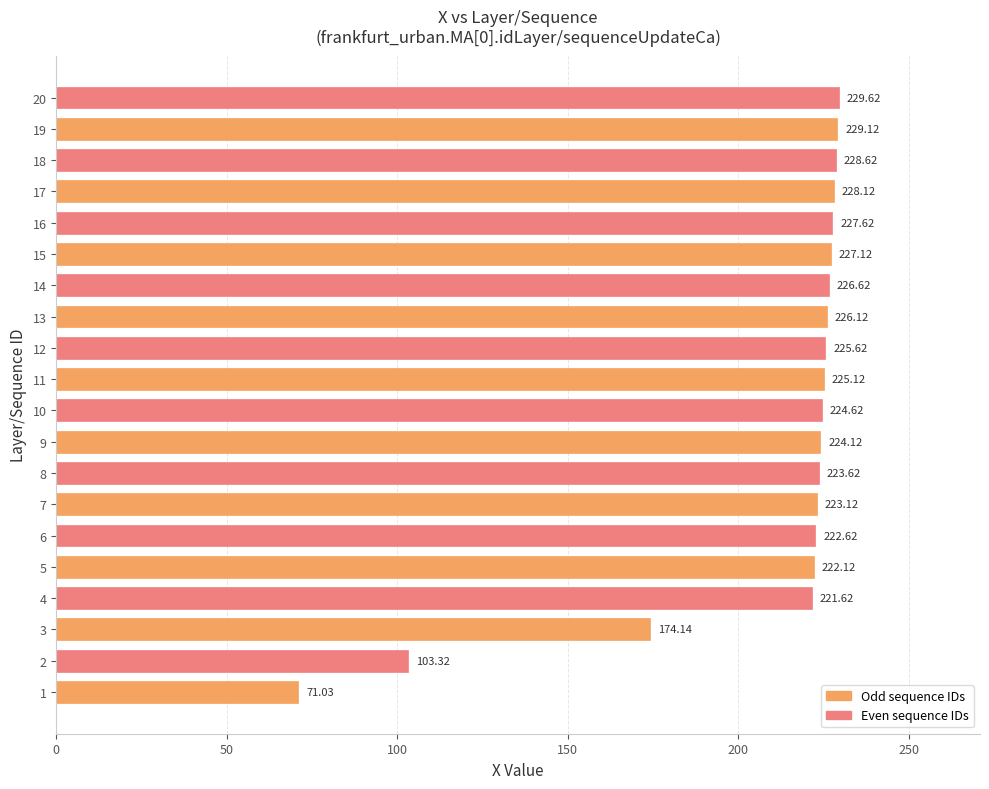

Rank the categories by value from highest to lowest.

20, 19, 18, 17, 16, 15, 14, 13, 12, 11, 10, 9, 8, 7, 6, 5, 4, 3, 2, 1